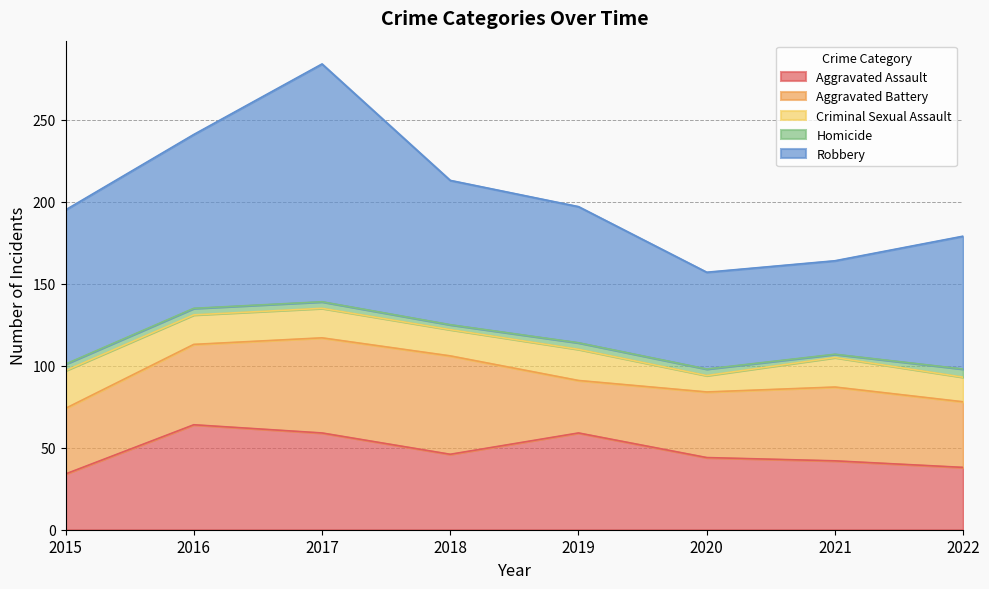

How many lines are shown in the chart?

5